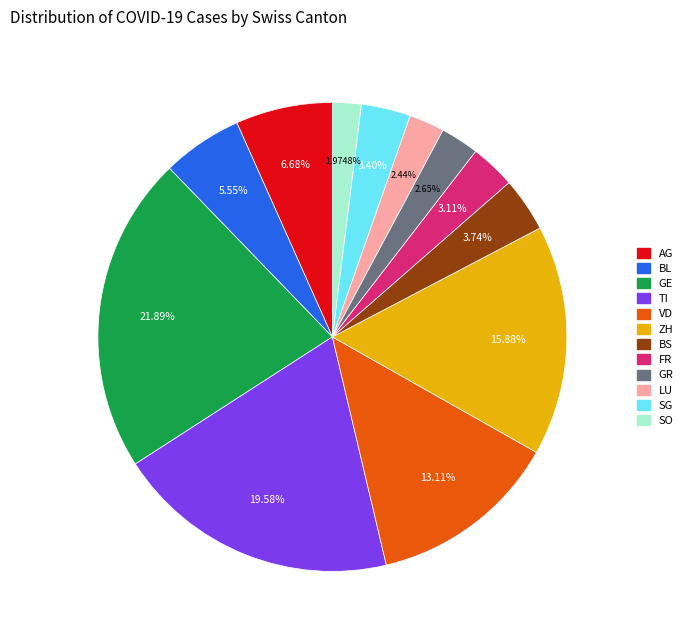

Between SO and BL, which is larger?

BL